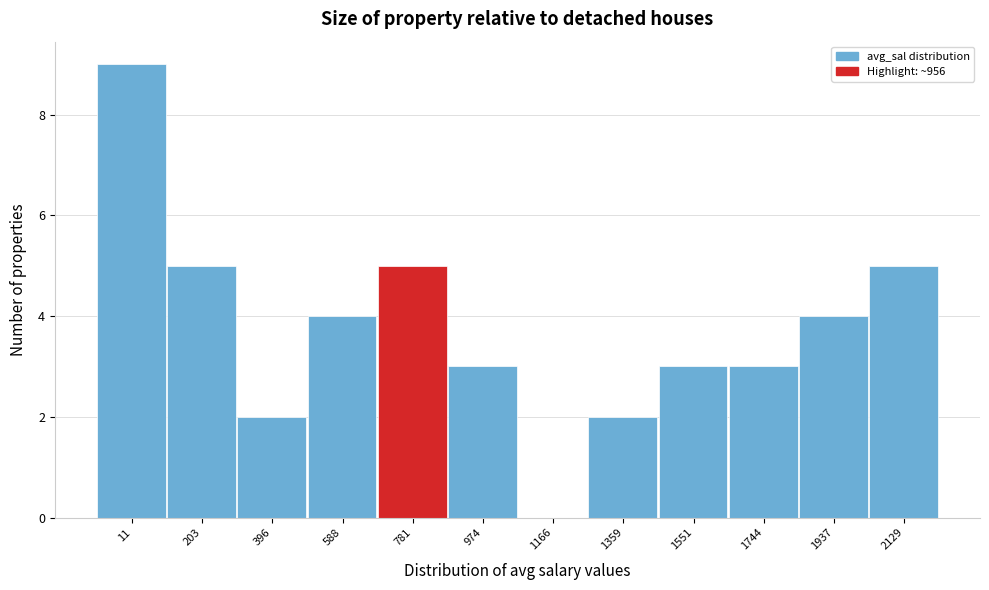

Reading left to right, transcribe all the data shown in this chart.

11=9	203=5	396=2	588=4	781=5	974=3	1166=0	1359=2	1551=3	1744=3	1937=4	2129=5